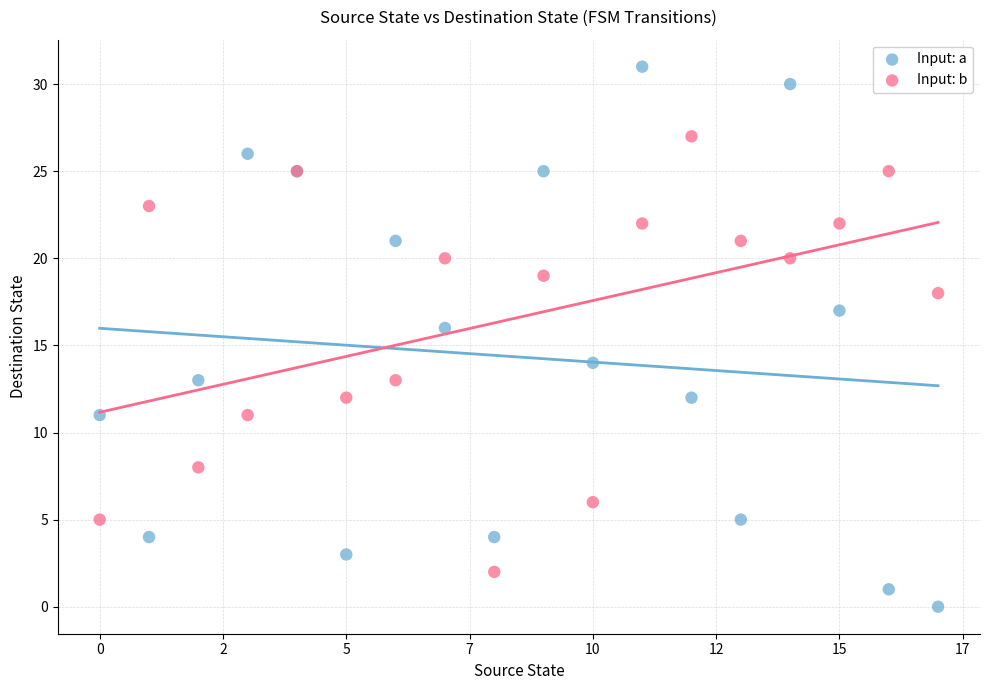

Which series contains the highest Y value?

Input: a